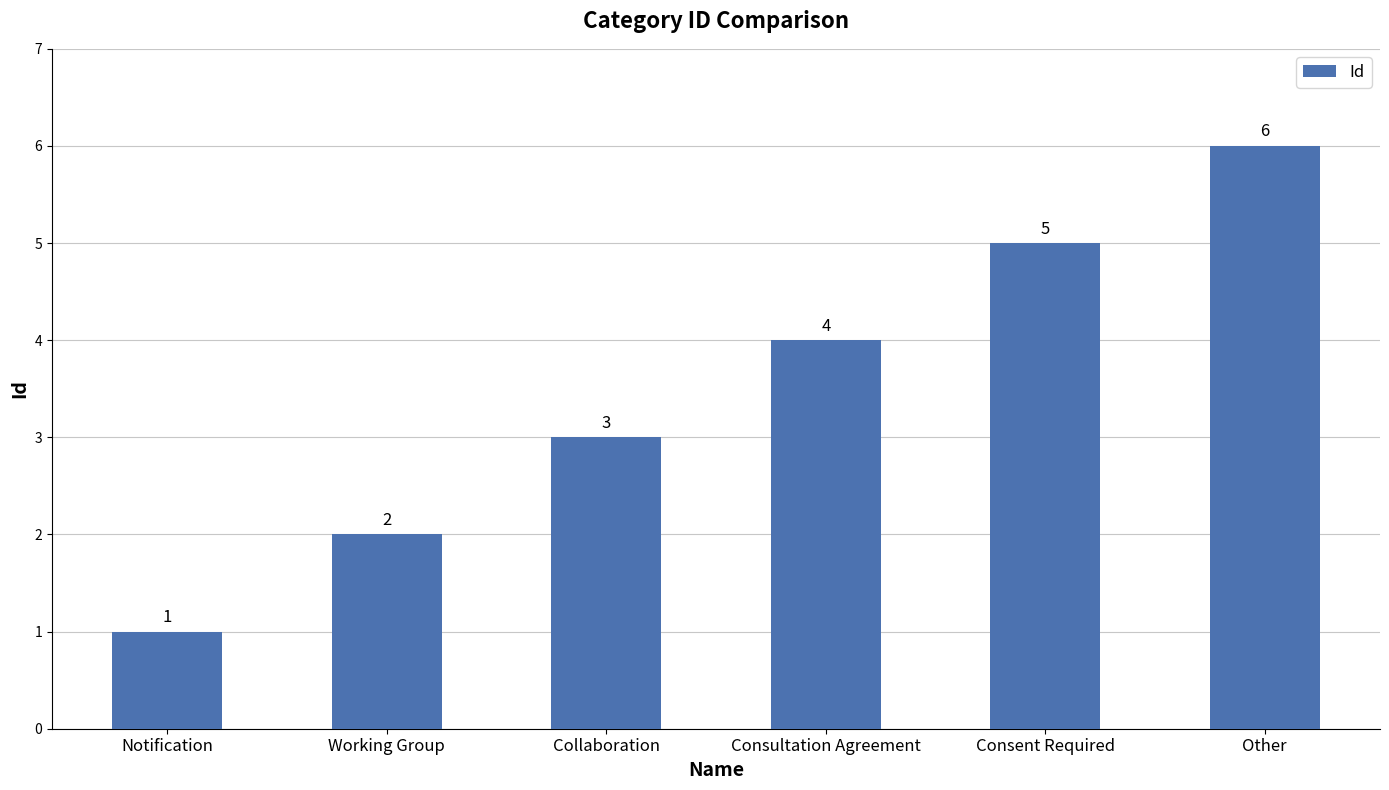

Reading left to right, list all the values displayed in this chart.

Notification=1	Working Group=2	Collaboration=3	Consultation Agreement=4	Consent Required=5	Other=6